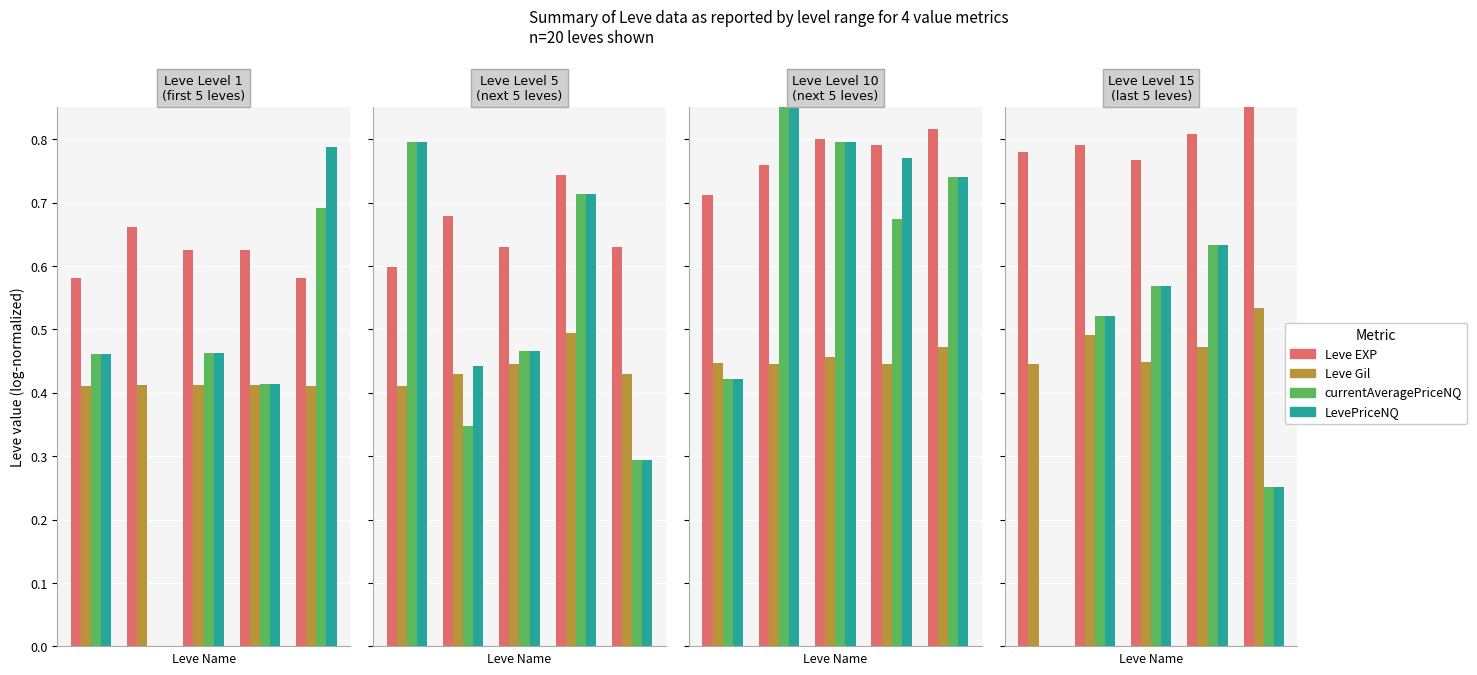

True or false: Leve EXP has a value of 1.1 at 2.

False